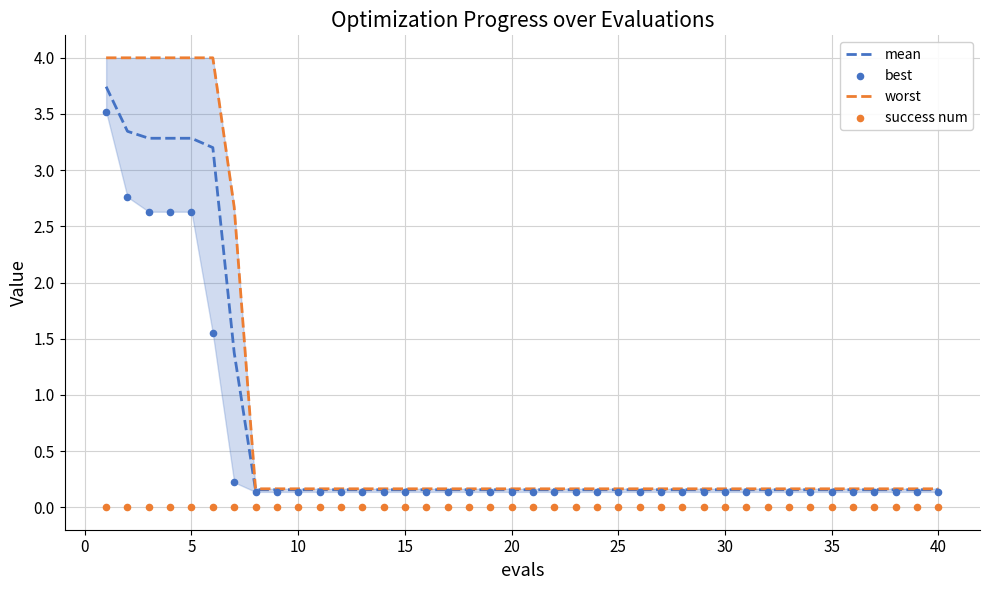

What are all the series names shown in the legend?

mean, worst, best, success num